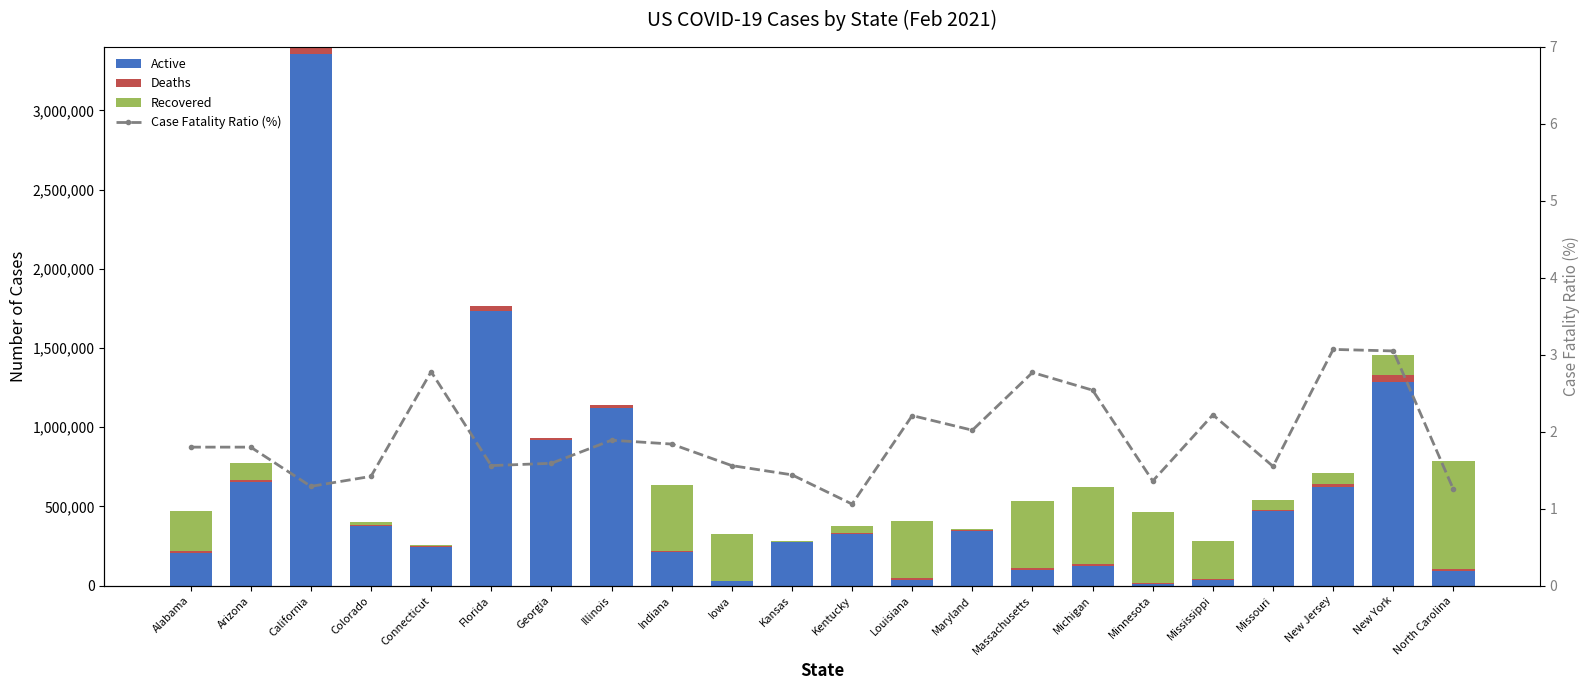

What is the difference between the Active values at Indiana and Arizona?

445736.0